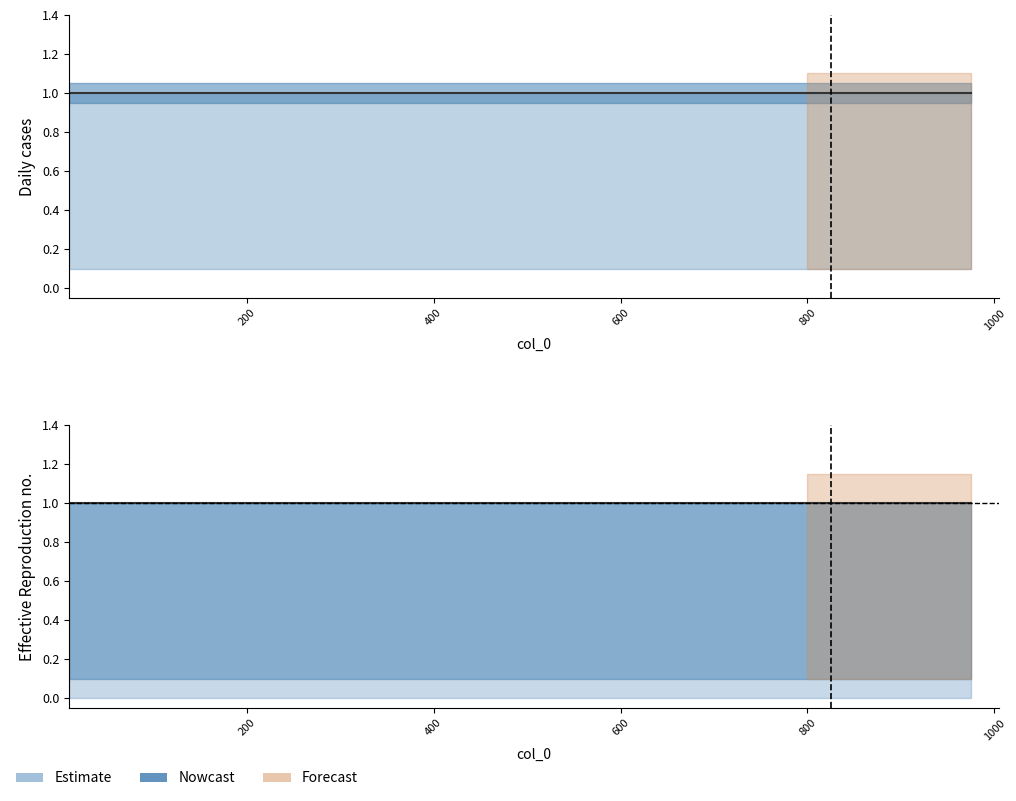

True or false: col_2 has more than 2 points higher than both neighbors.

False